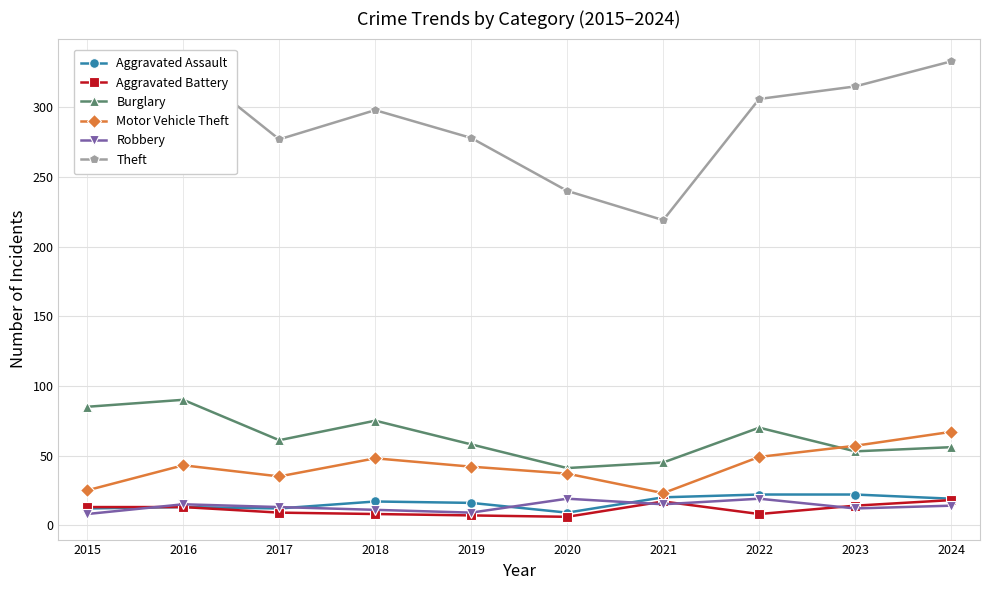

At which category does Burglary reach its first local valley?

2017